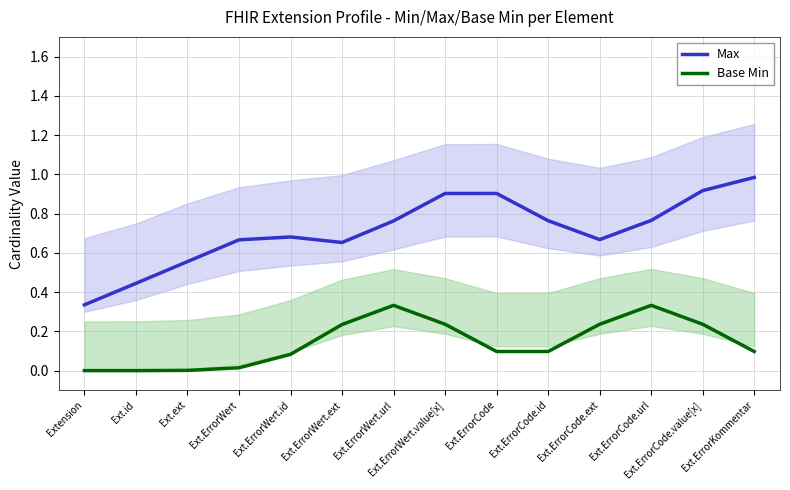

What is the label of the 5th point from the right?

Ext.ErrorCode.id